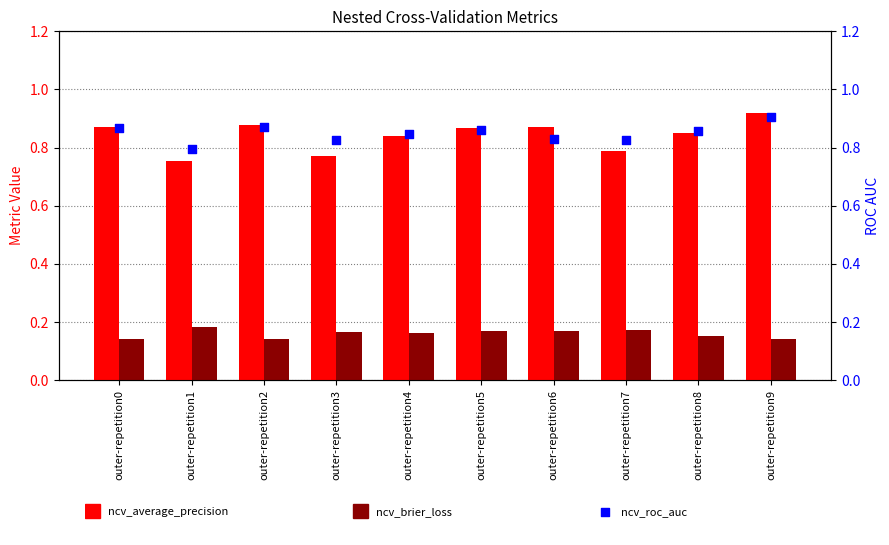

Is the value of ncv_average_precision at outer-repetition4 greater than the value of ncv_roc_auc at outer-repetition0?

No